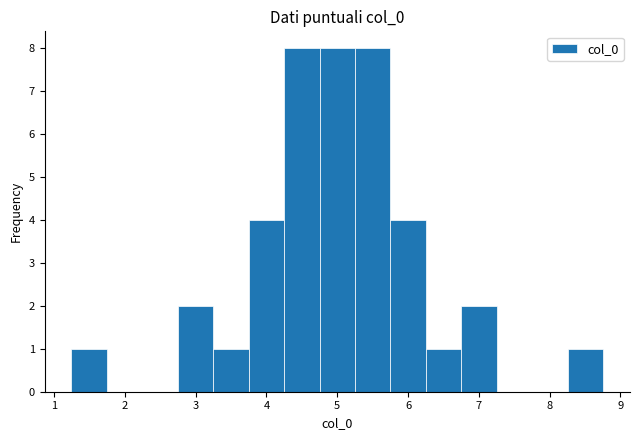

How tall is the bar that spans 4.7 to 5.3 on the x-axis? Neither the bar edges nor the heights are printed on the chart, so give them approximately, as read against the axes.

8